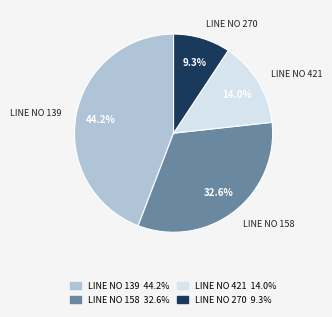

Is there any slice that represents more than half of the pie?

No